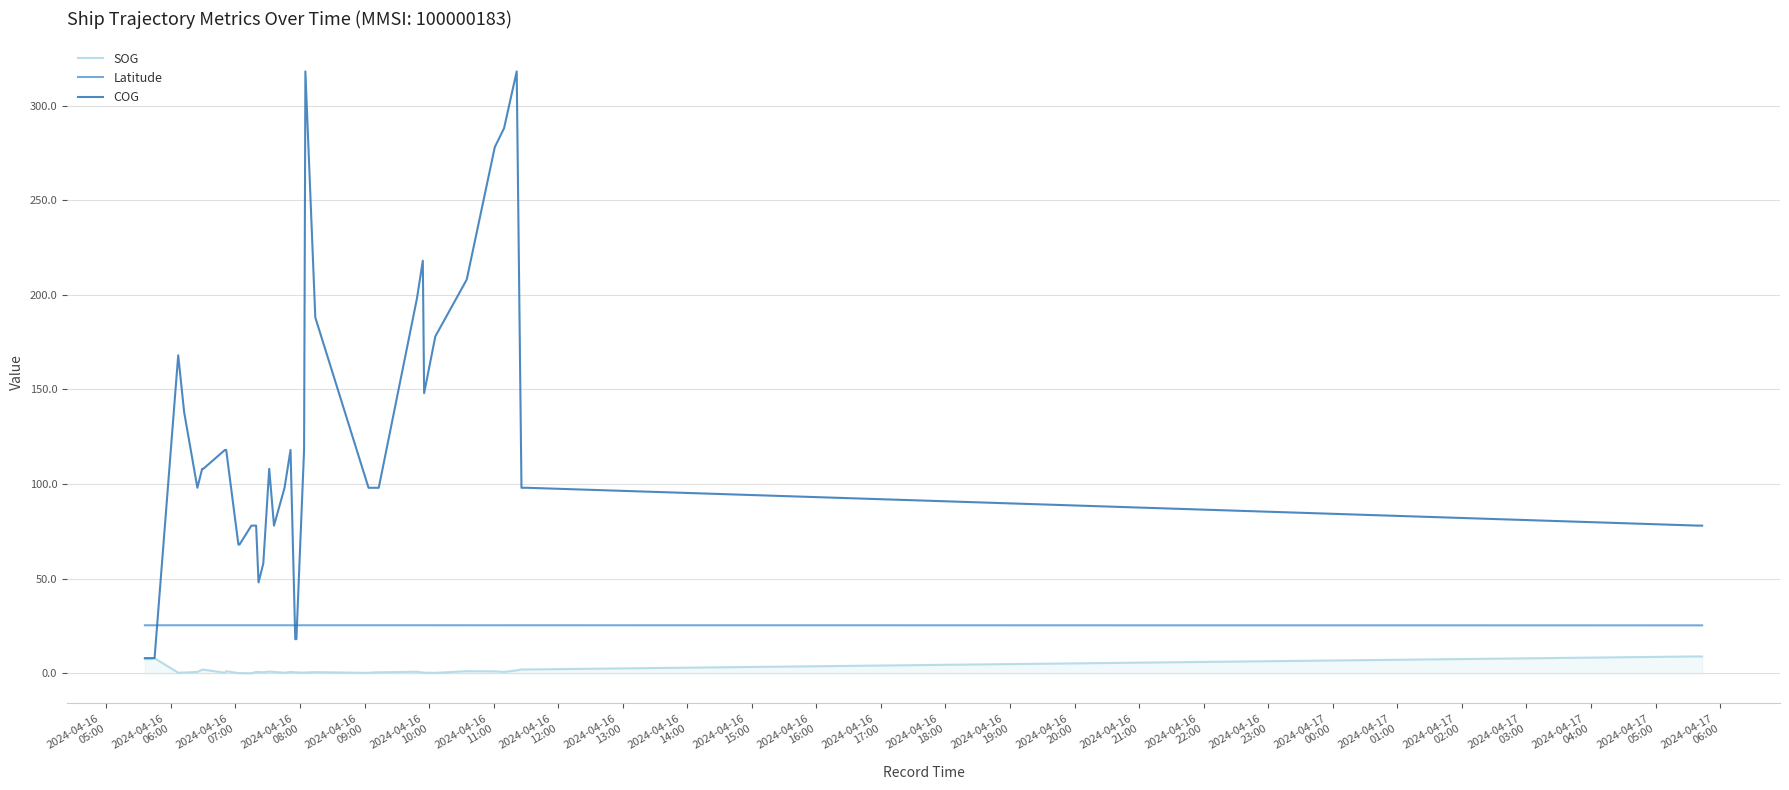

Which series has the largest total across all categories?

COG